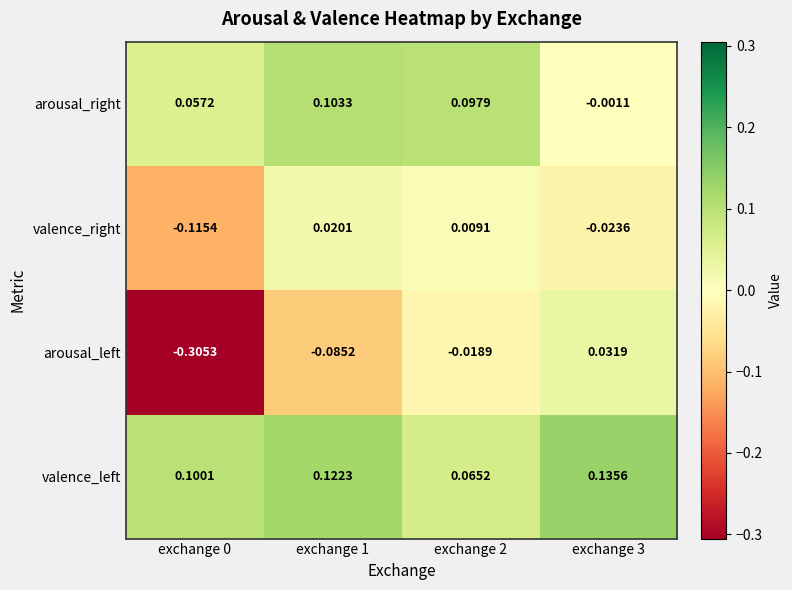

Rank the series at exchange 0 from highest to lowest value.

valence_left, arousal_right, valence_right, arousal_left